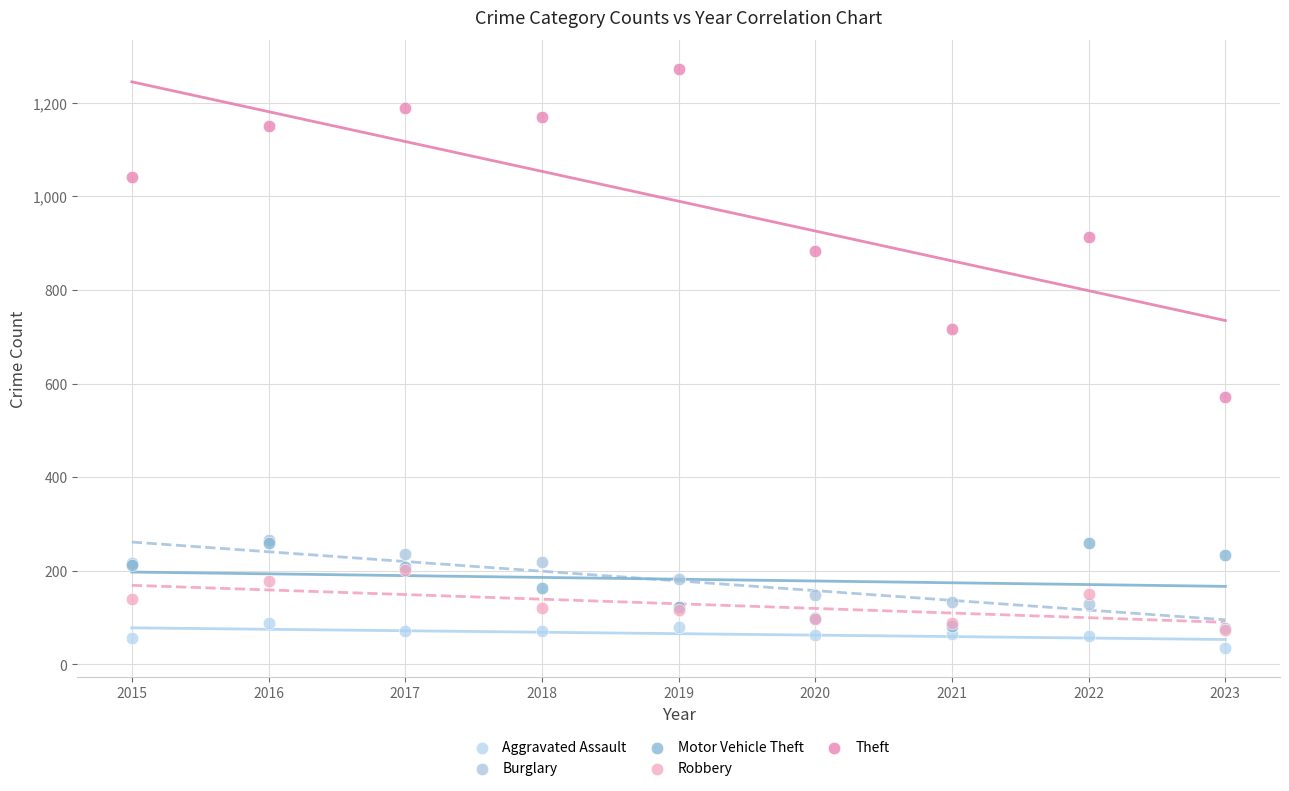

Across all series, what Y value is closest to 653?

716